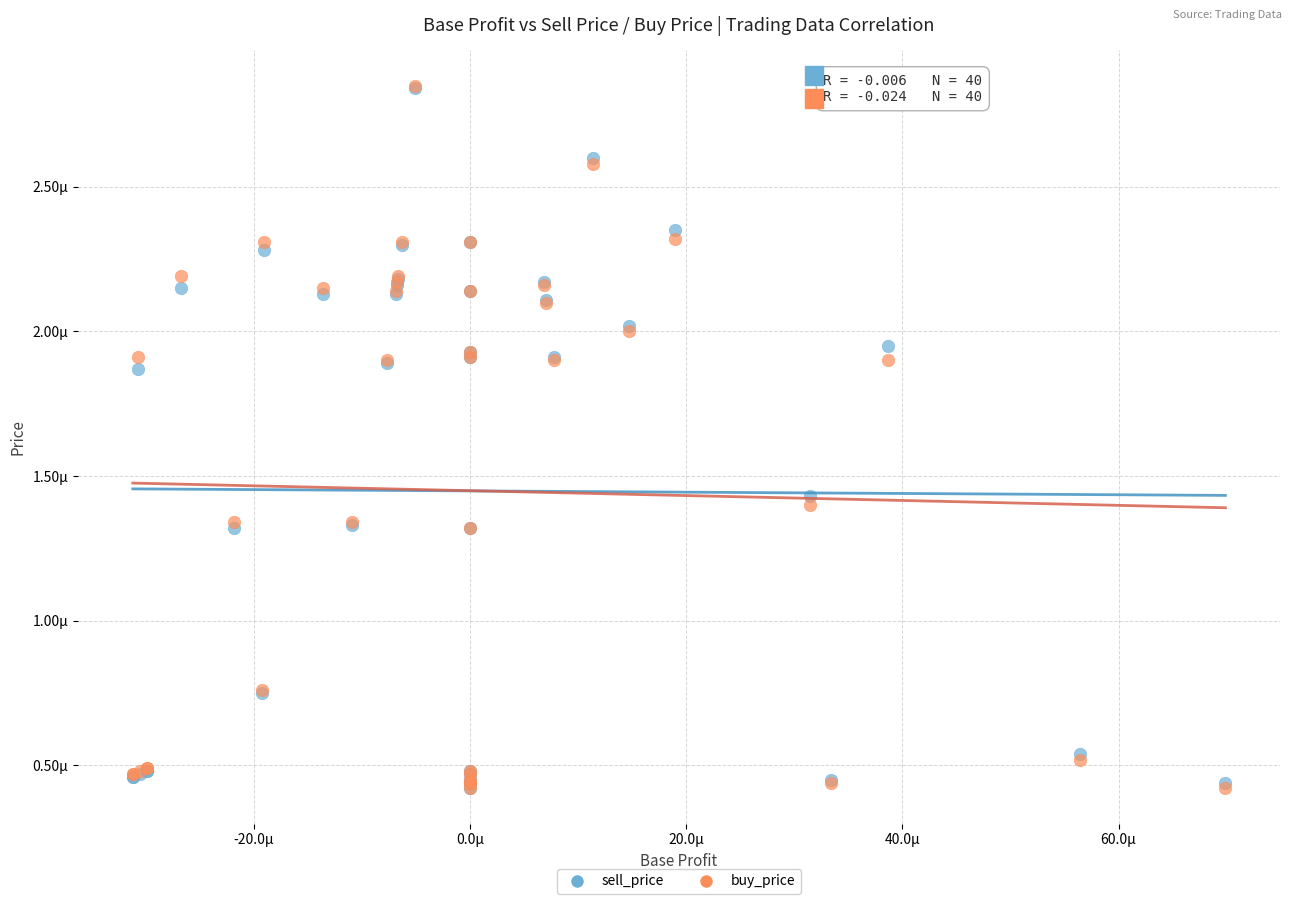

What are all the series names shown in the legend?

sell_price, buy_price